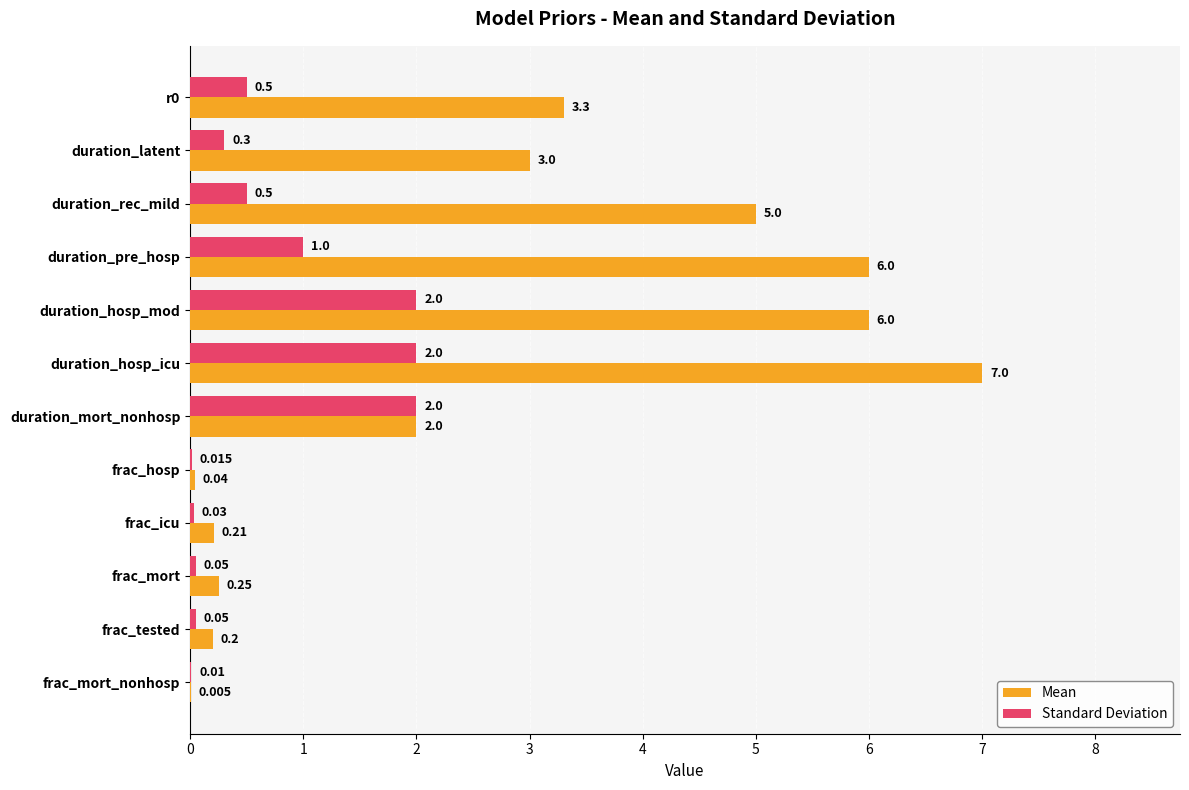

Which label corresponds to the largest value in the chart?

duration_hosp_icu